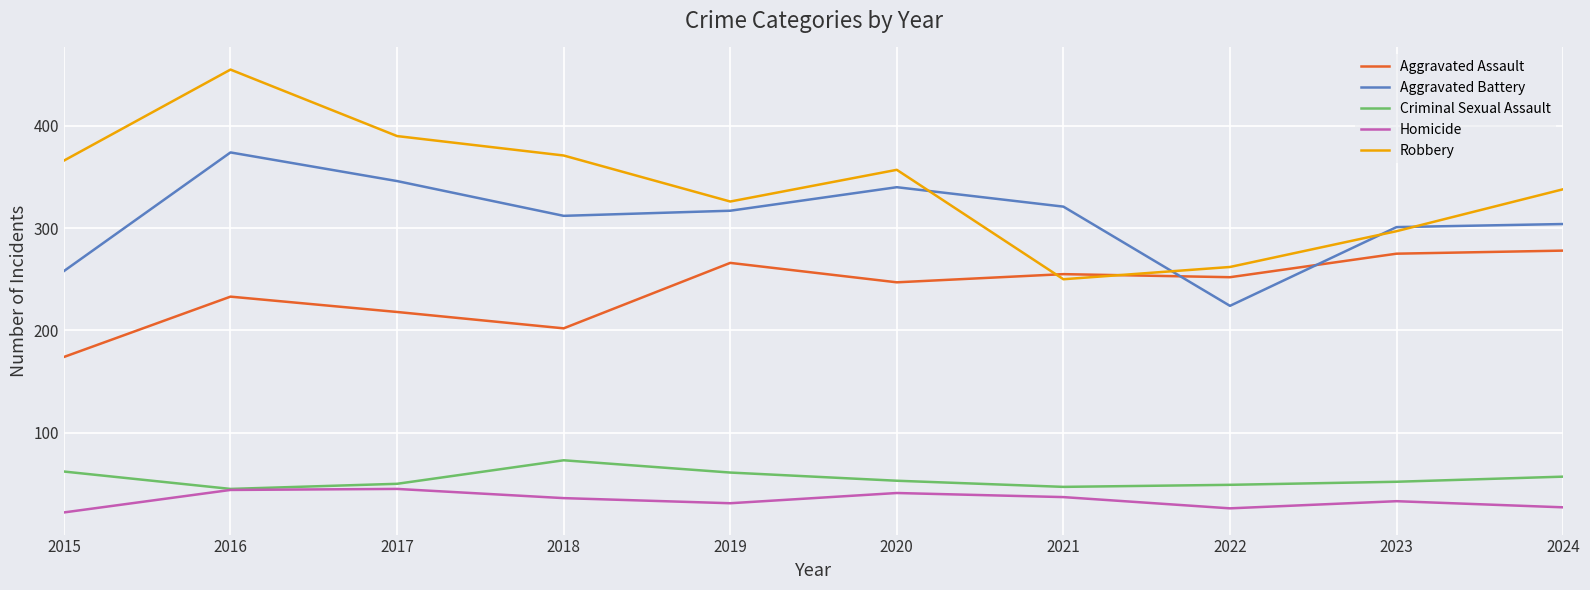

Does the chart have visible grid lines?

Yes